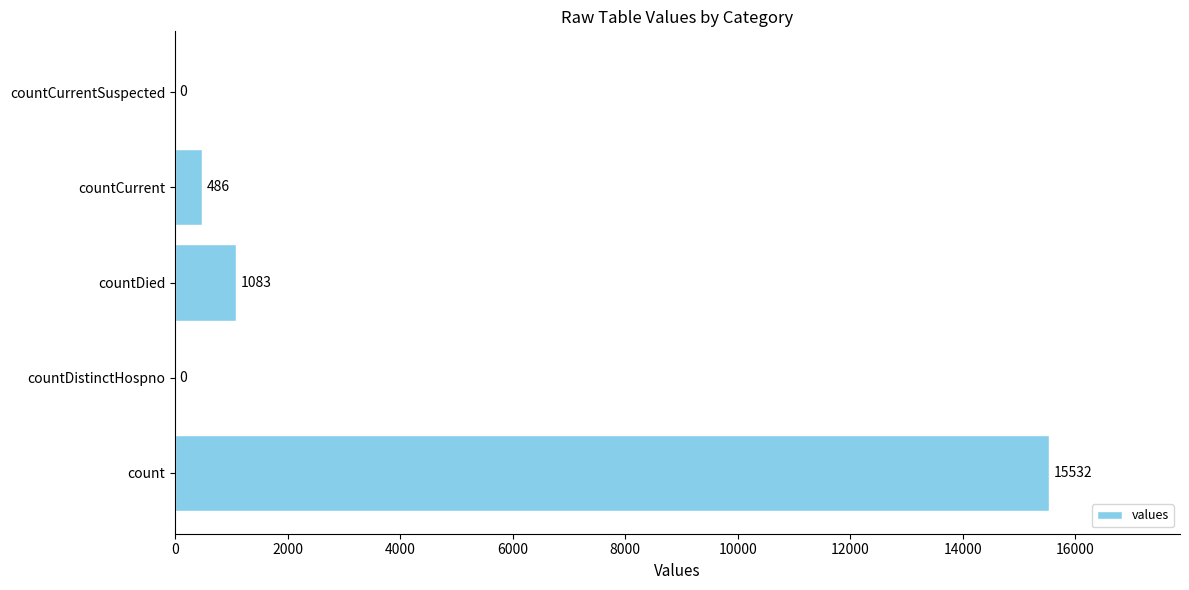

Reading top to bottom, what are all the values shown in this chart?

countCurrentSuspected=0	countCurrent=486	countDied=1083	countDistinctHospno=0	count=15532